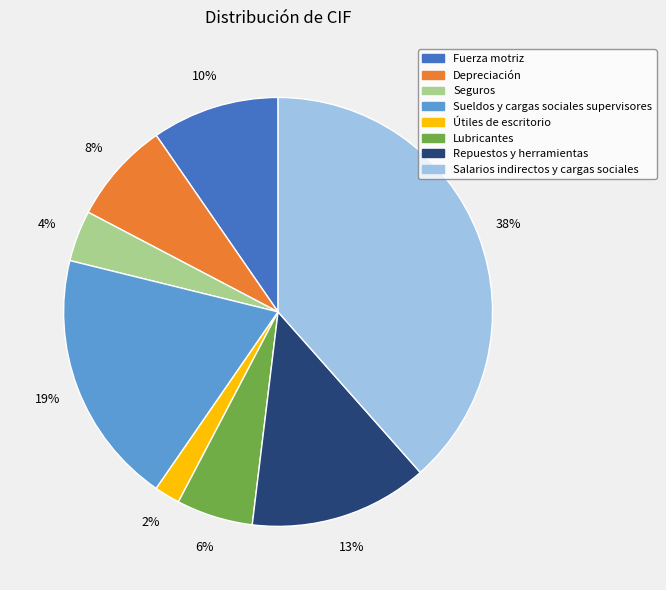

Is there a majority slice in this chart?

No